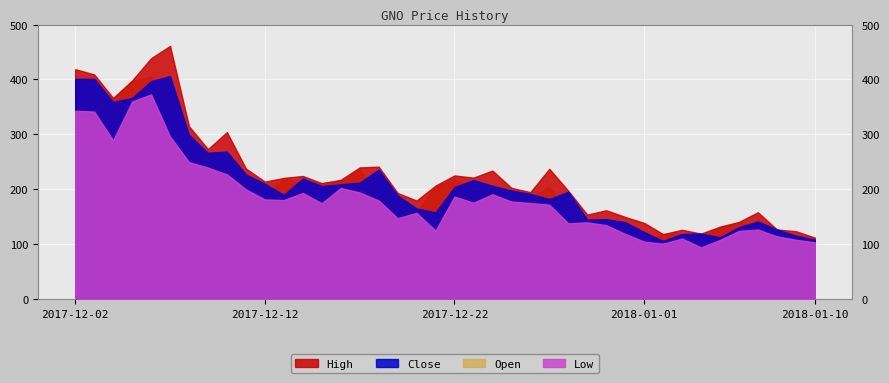

The value of Close at 2018-01-05 is 30.4. True or false?

False